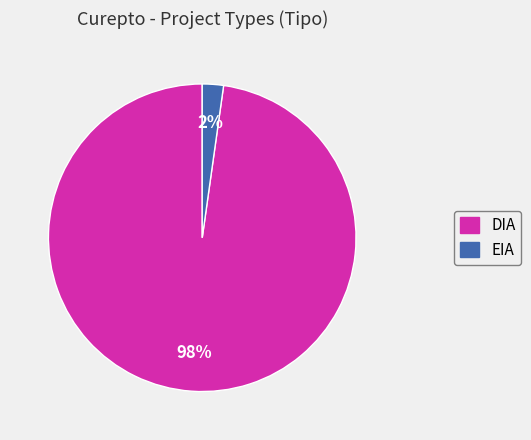

How many segments does this pie chart have?

2